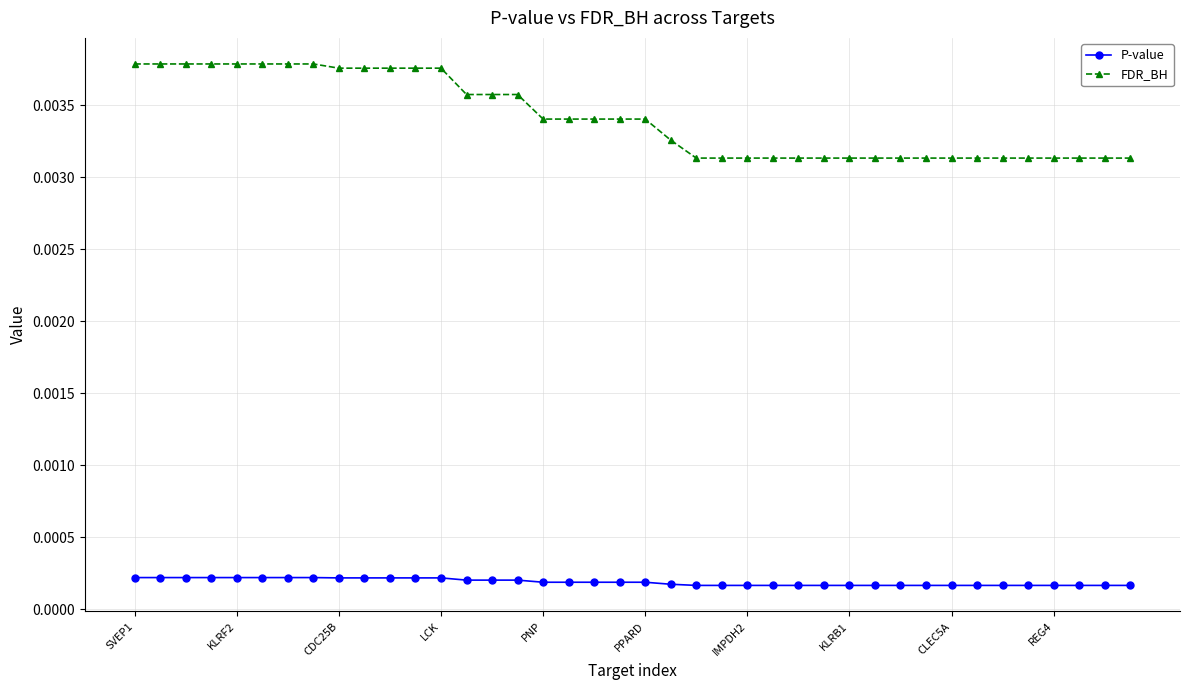

Is this an area chart (filled region under the line)?

No